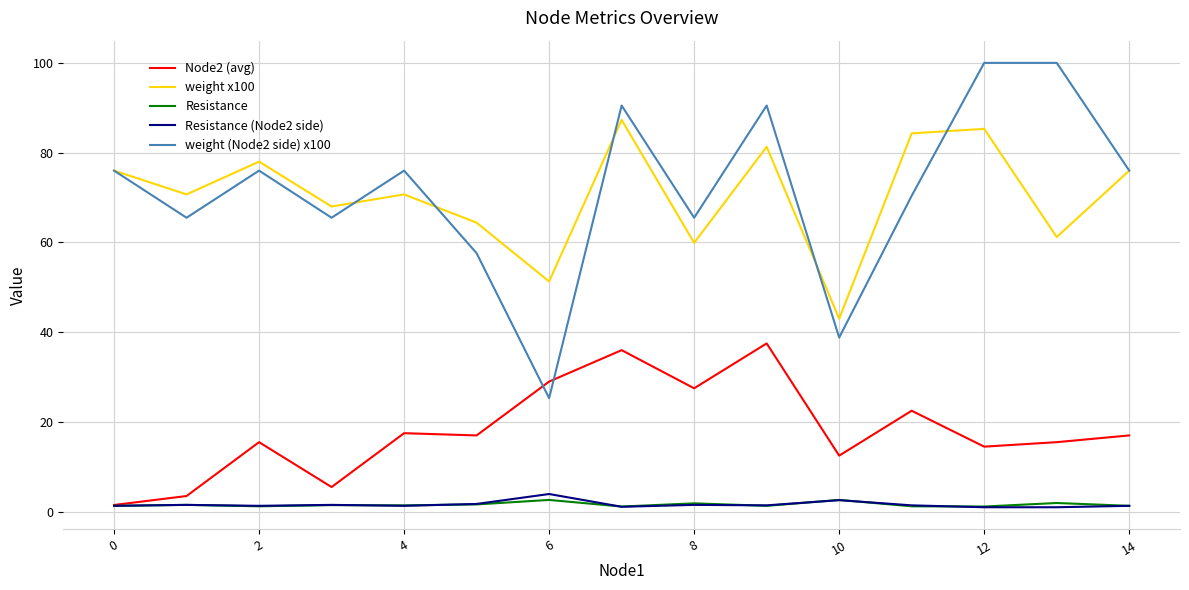

Which series has the widest spread of values?

weight (Node2 side) x100